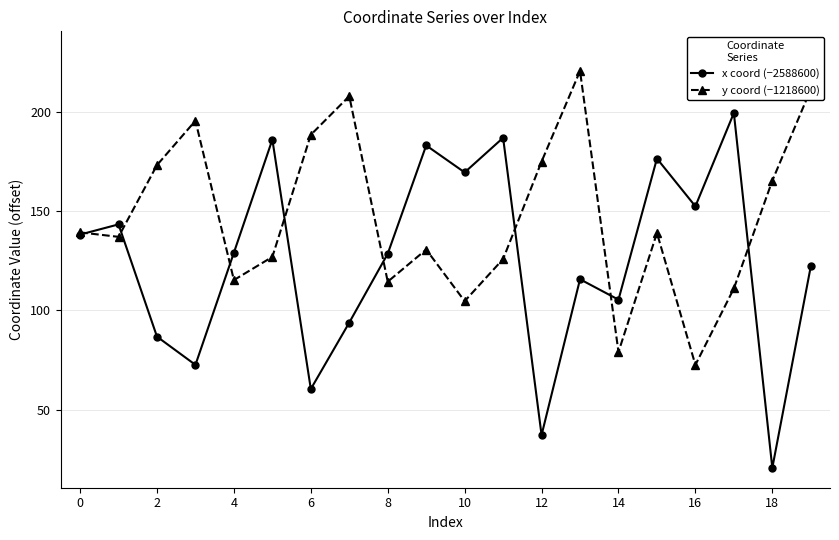

What is the value of the y coord (−1218600) point at the 19th from the left?

165.4